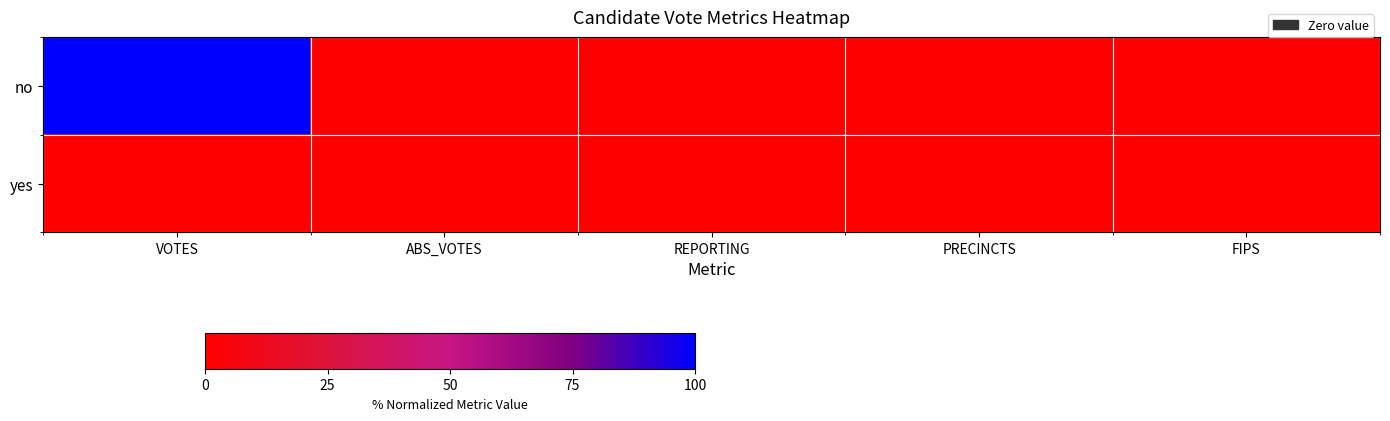

Between ABS_VOTES and REPORTING, which series saw the biggest shift?

no